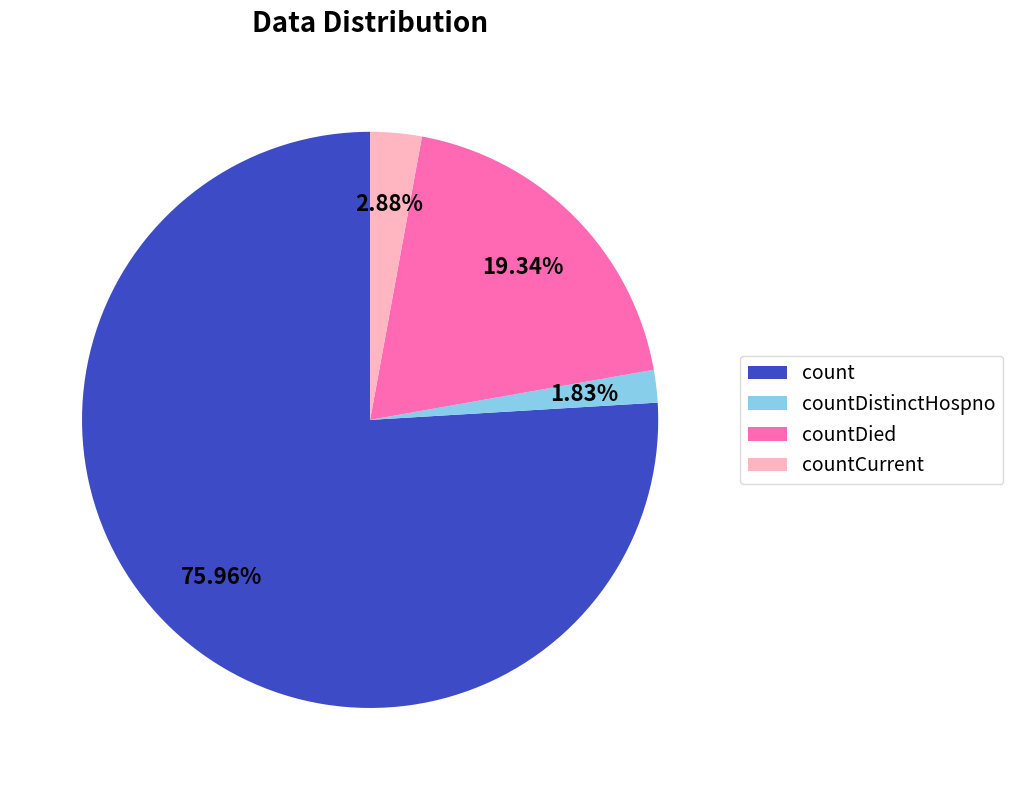

Is there any slice that represents more than half of the pie?

Yes